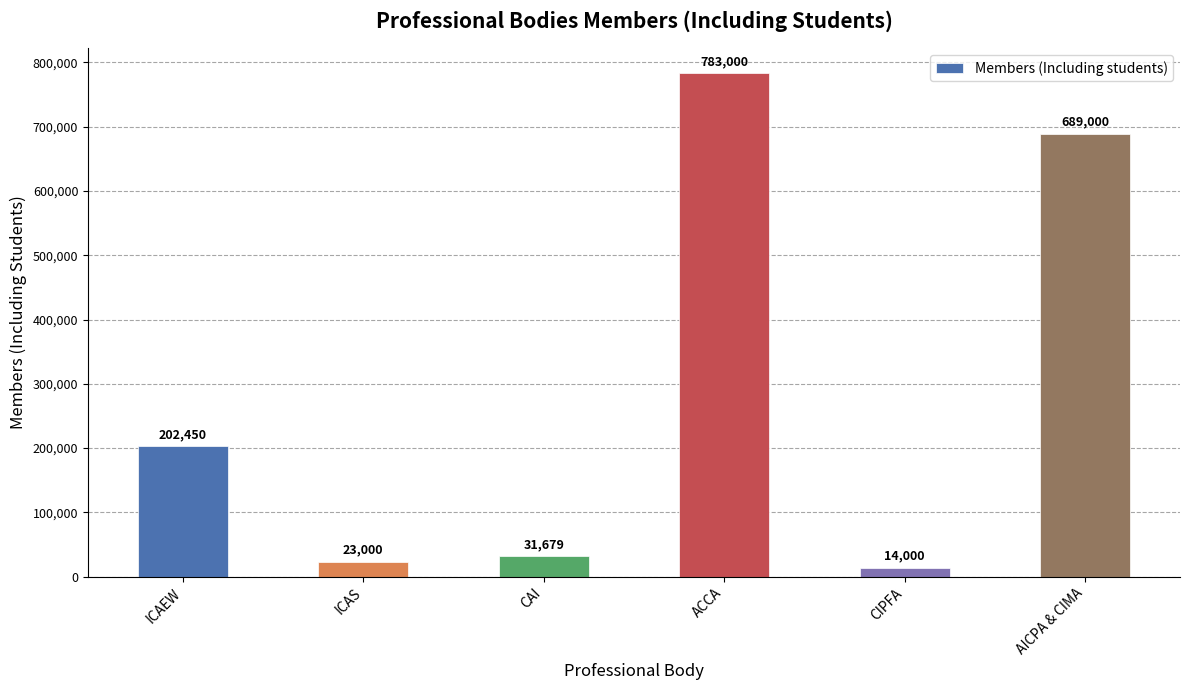

Rank the categories by value from lowest to highest.

CIPFA, ICAS, CAI, ICAEW, AICPA & CIMA, ACCA